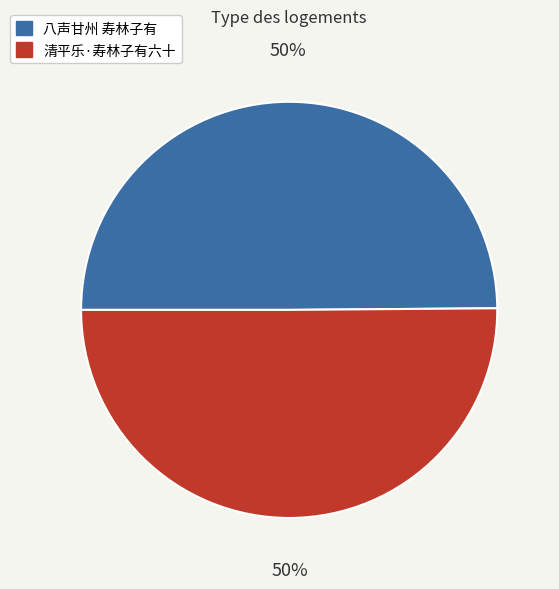

To the nearest percent, what is the average slice percentage?

50%